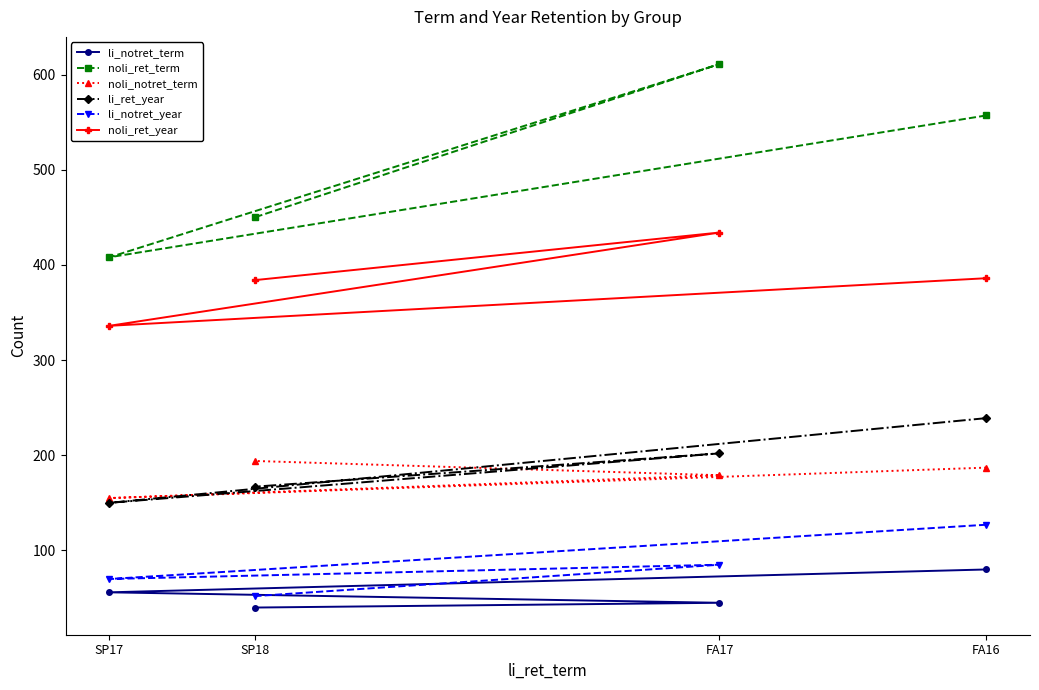

Between FA16 and SP17, which series saw the biggest shift?

noli_ret_term